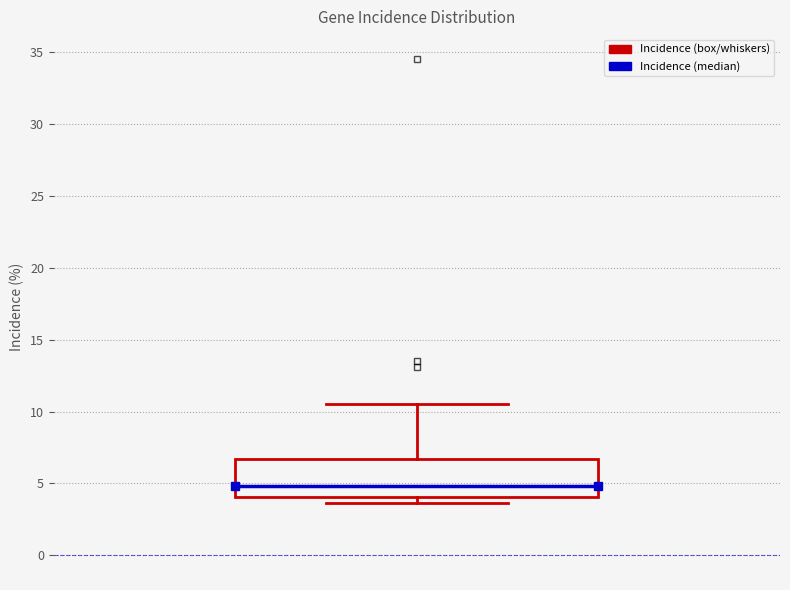

Where is the upper edge of the box on the y-axis? The values are not printed on the chart, so give them approximately, as read against the axis.

6.5